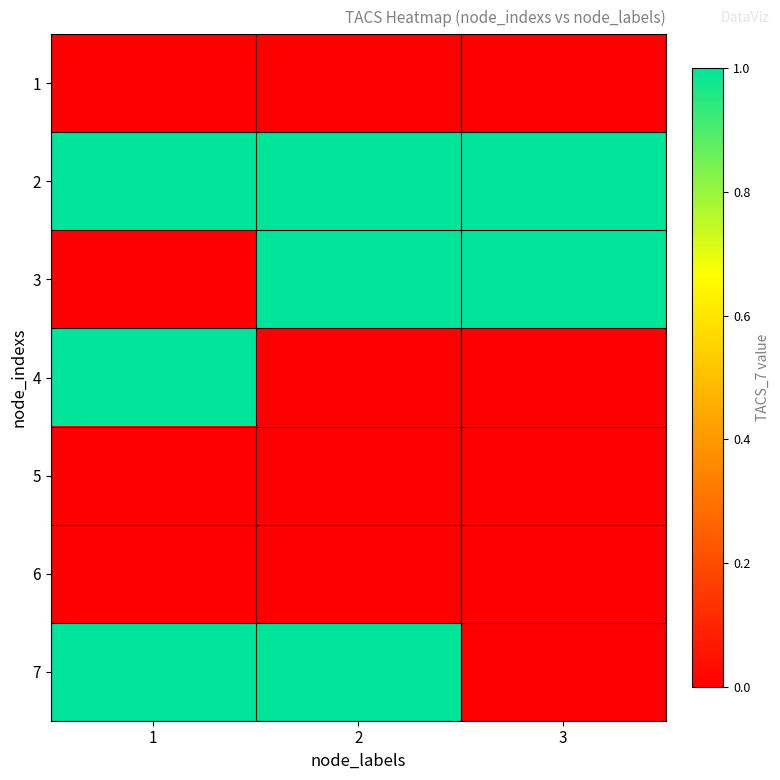

List the series in order of their peak value, highest first.

2, 3, 4, 7, 1, 5, 6